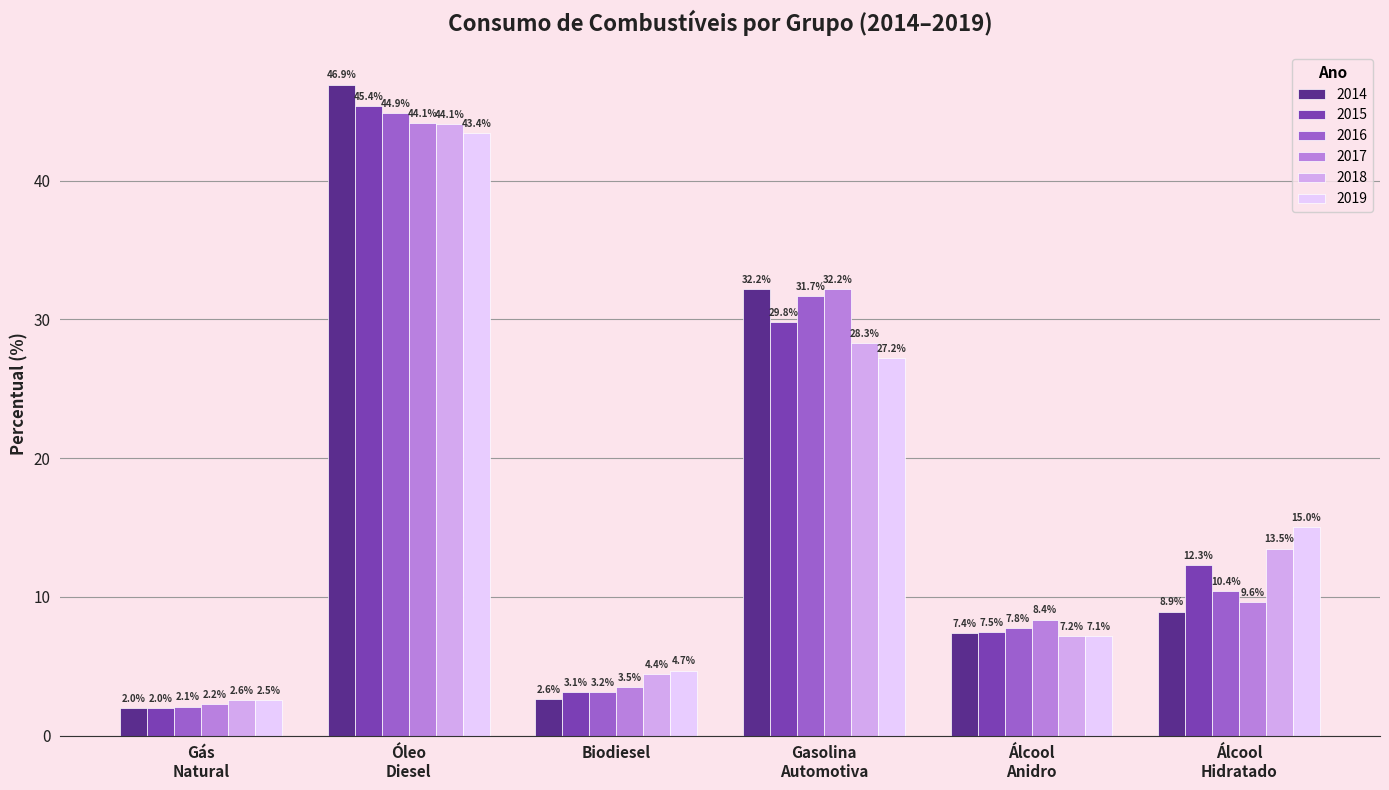

At which category is the sum across all series the highest?

Óleo
Diesel